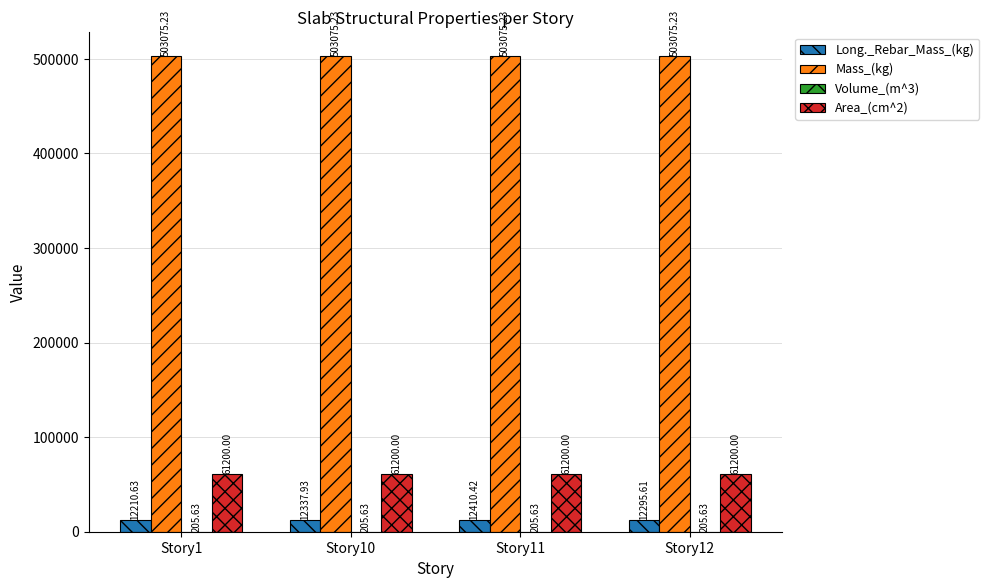

Which series changed the most between Story10 and Story11?

Long._Rebar_Mass_(kg)